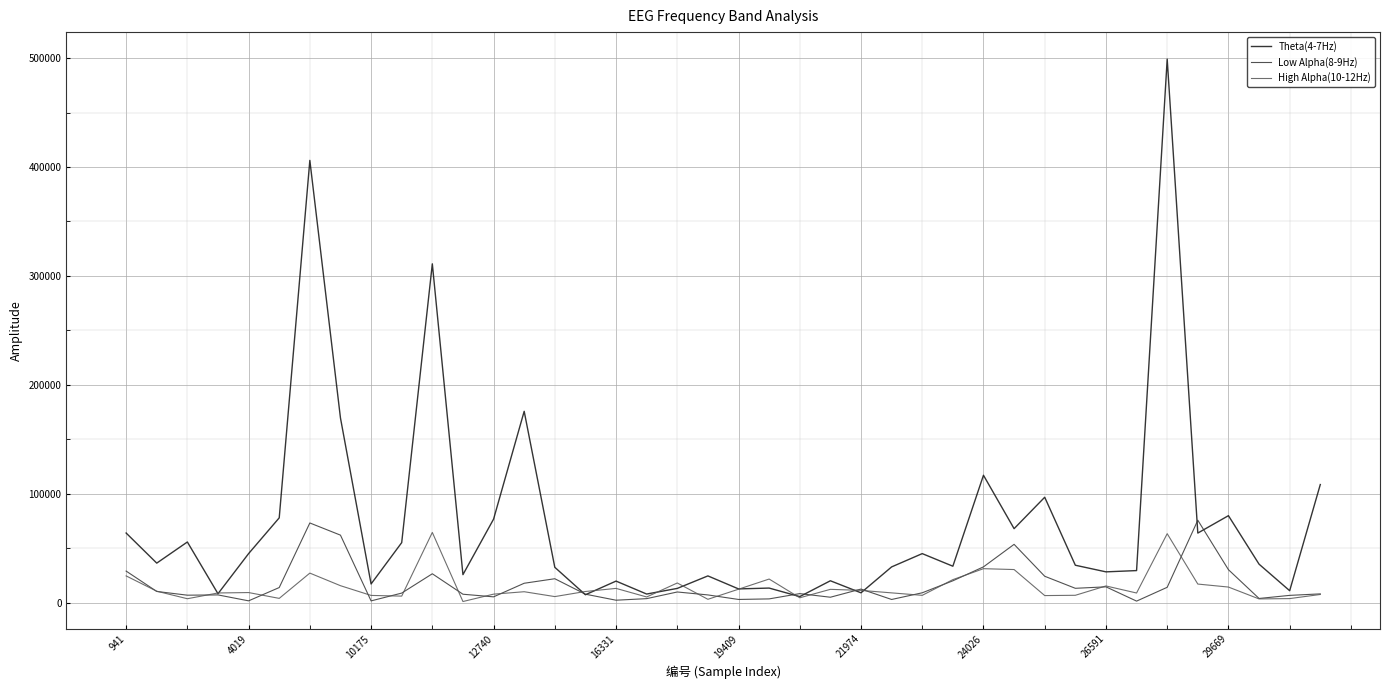

Which series has the largest range (max minus min)?

Theta(4-7Hz)